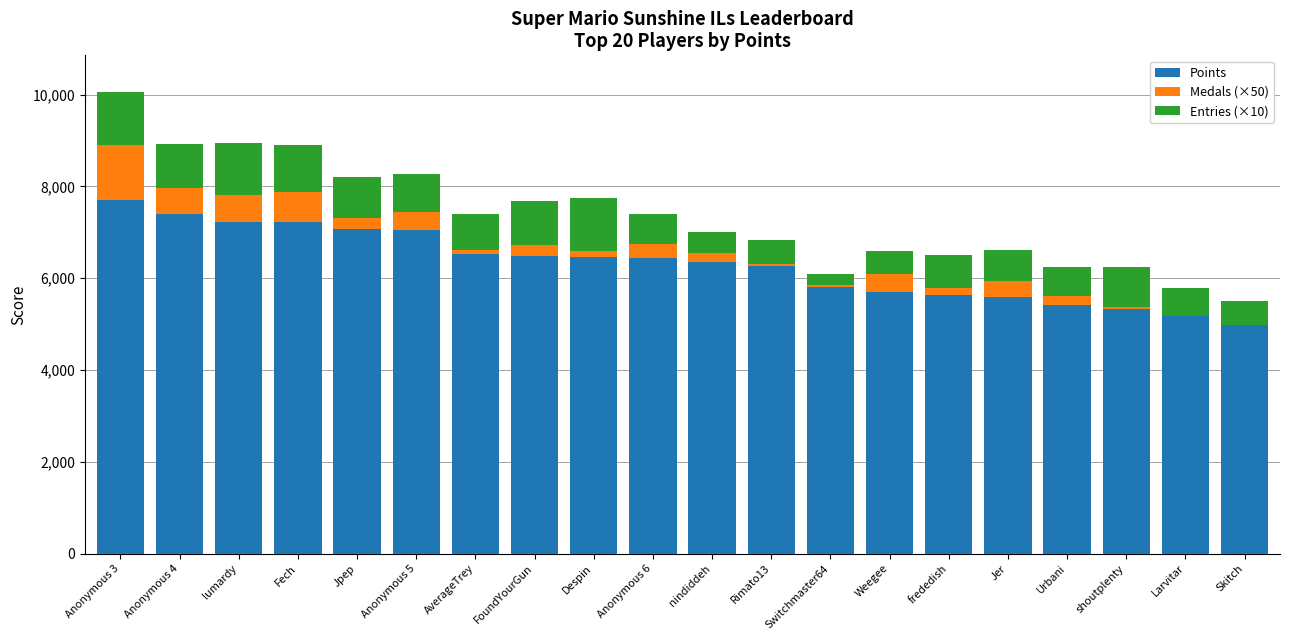

What is the sum of the Points values at lumardy and Larvitar?

12396